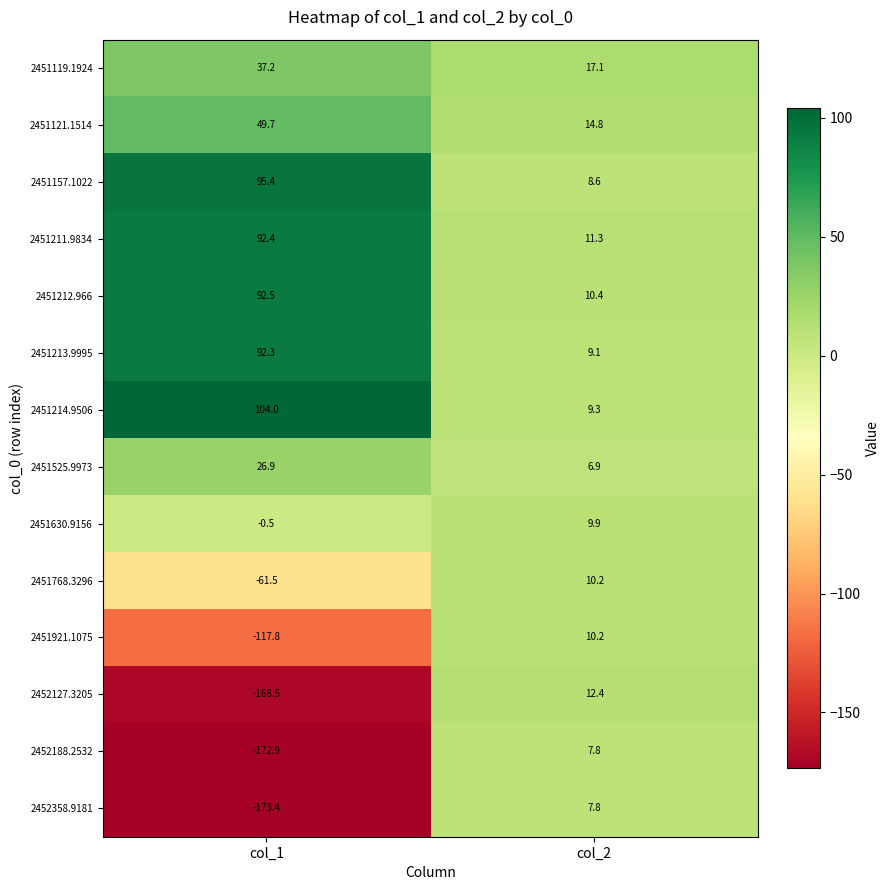

What is the sum of all 2452358.9181 values?

-165.6